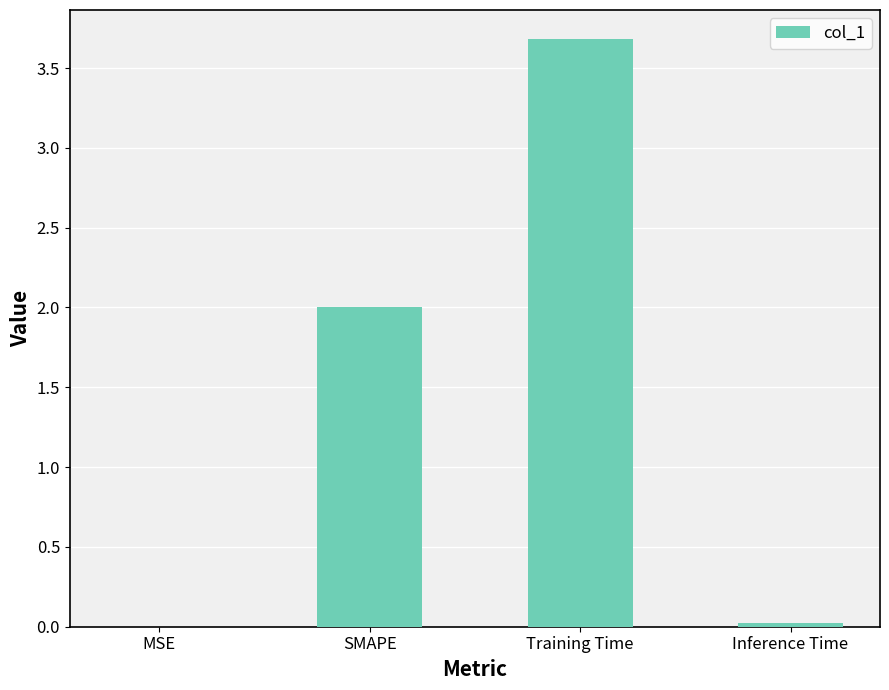

What is the maximum value shown in the chart?

3.7